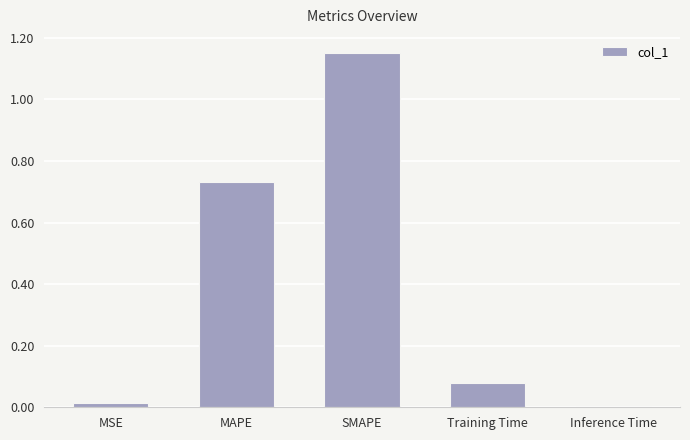

The chart shows a value of 0.0 at MSE. True or false?

True